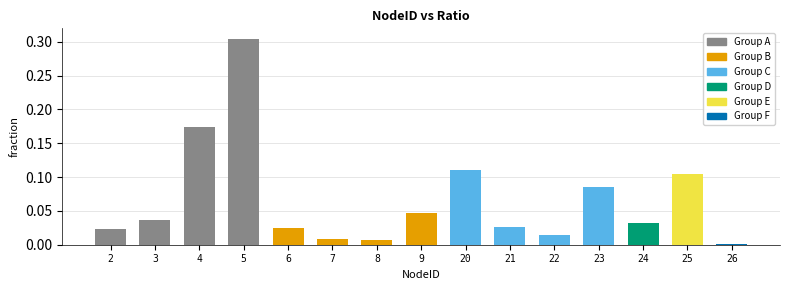

Are the bars horizontal?

No